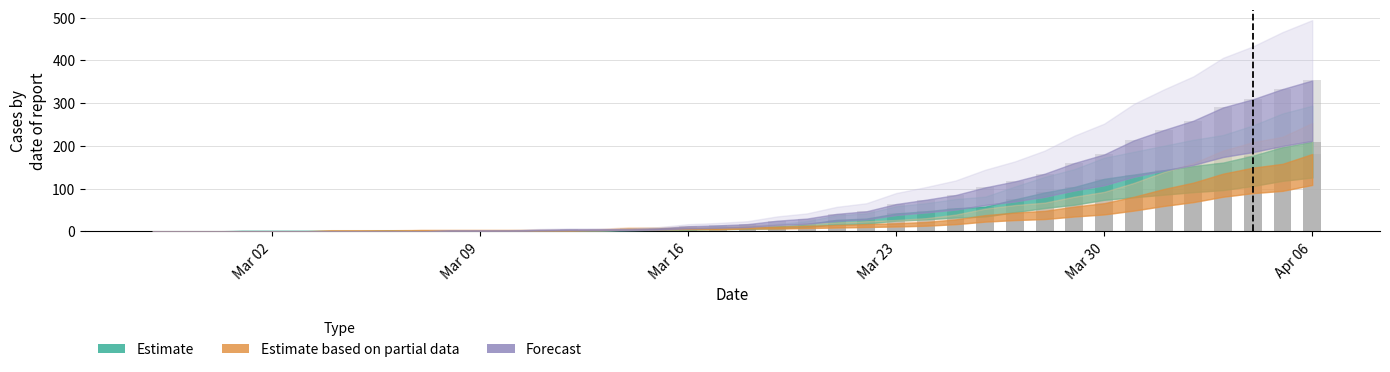

At which category is the sum across all series the highest?

Apr 06